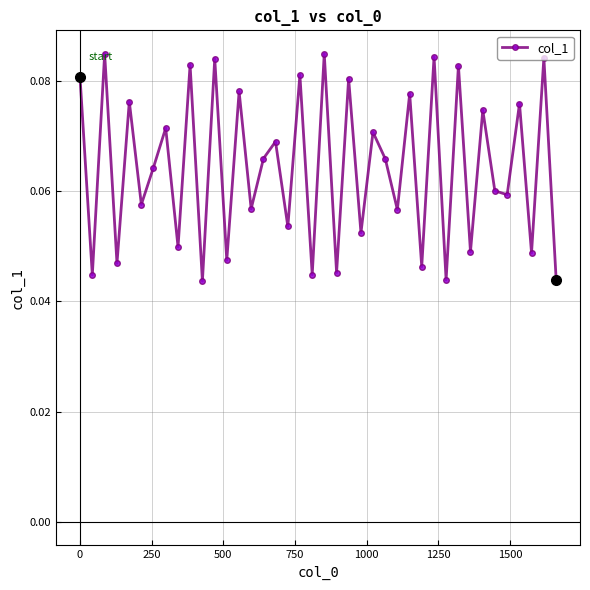

Is this an area chart (filled region under the line)?

No